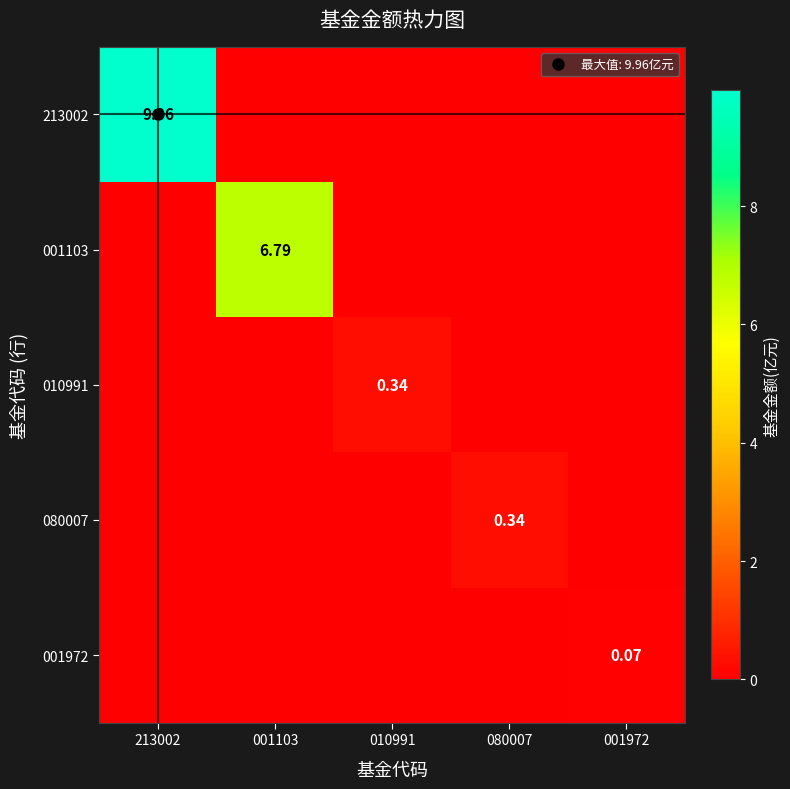

The 080007 series shows 0.0 at 001972. True or false?

True